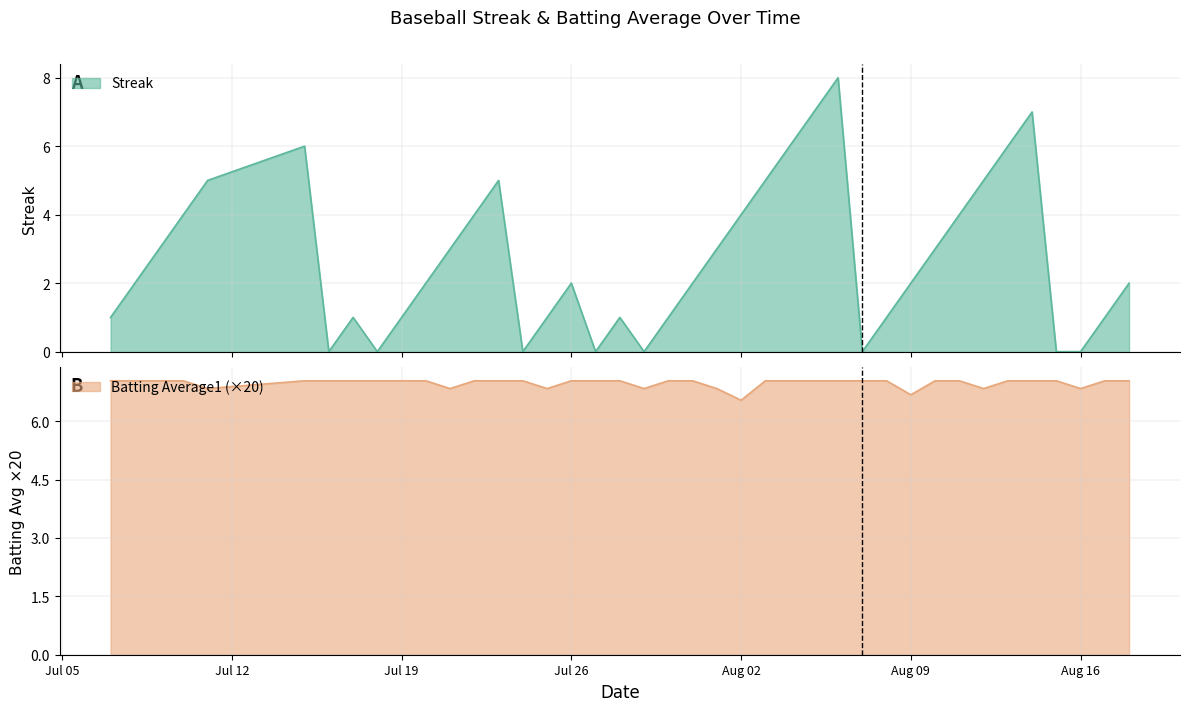

Which category has the highest value in the Batting Average1 series?

2010-07-07